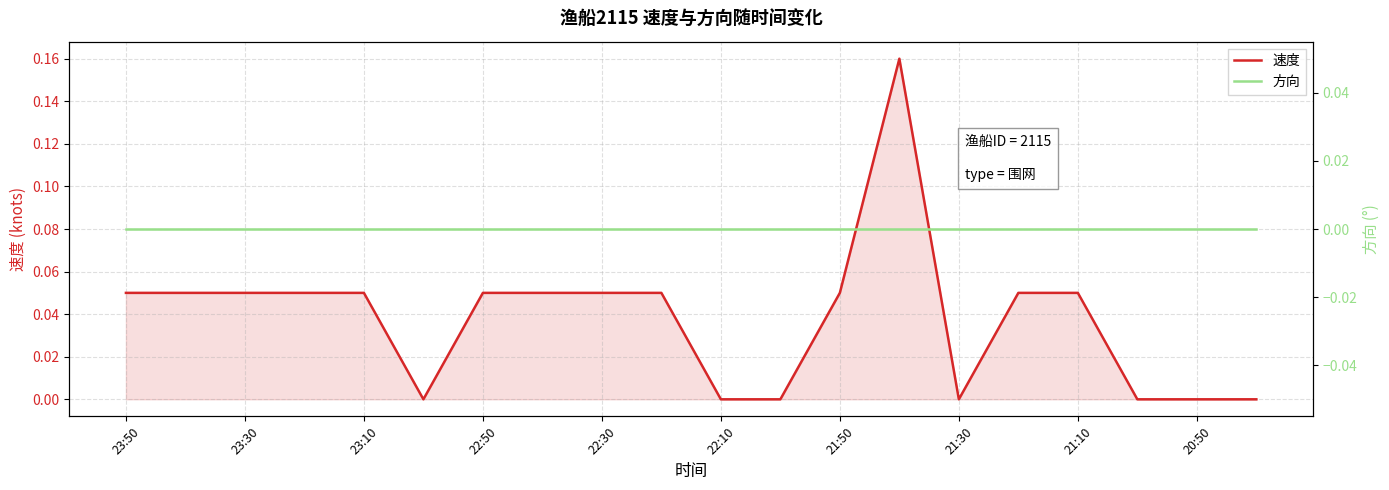

The 速度 series shows 0.0 at 15. True or false?

False